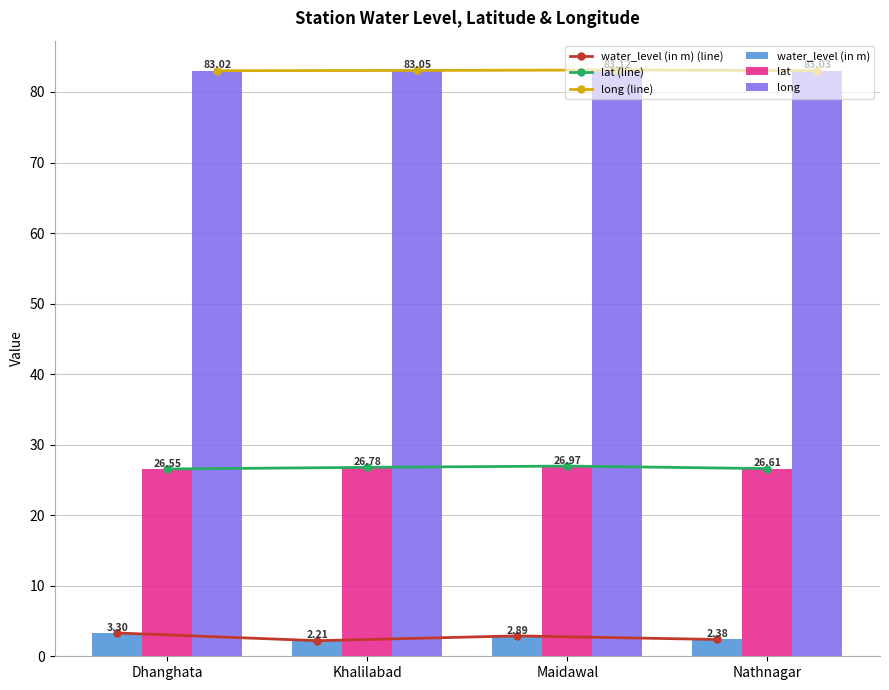

How many groups of bars are there?

4